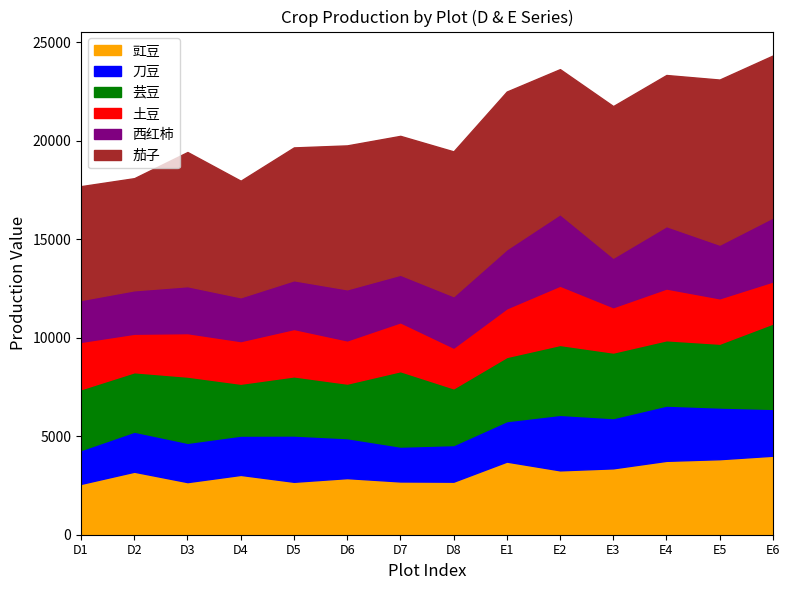

True or false: 芸豆 has more than 0 interior local peaks.

True